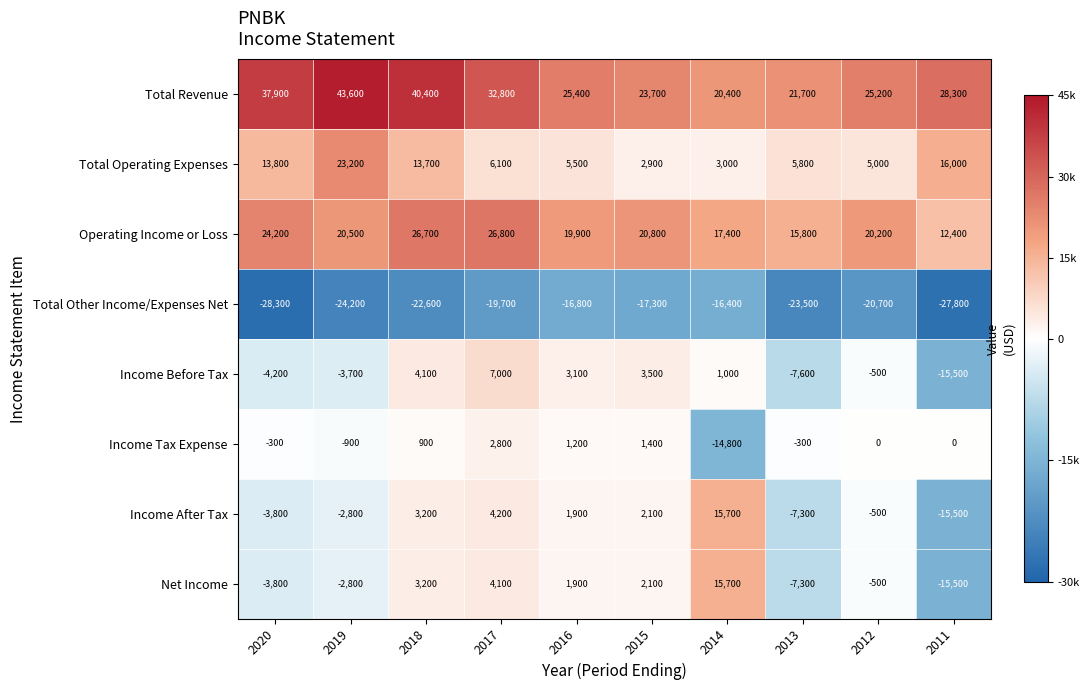

What is the total value across all series at 2015?

39200